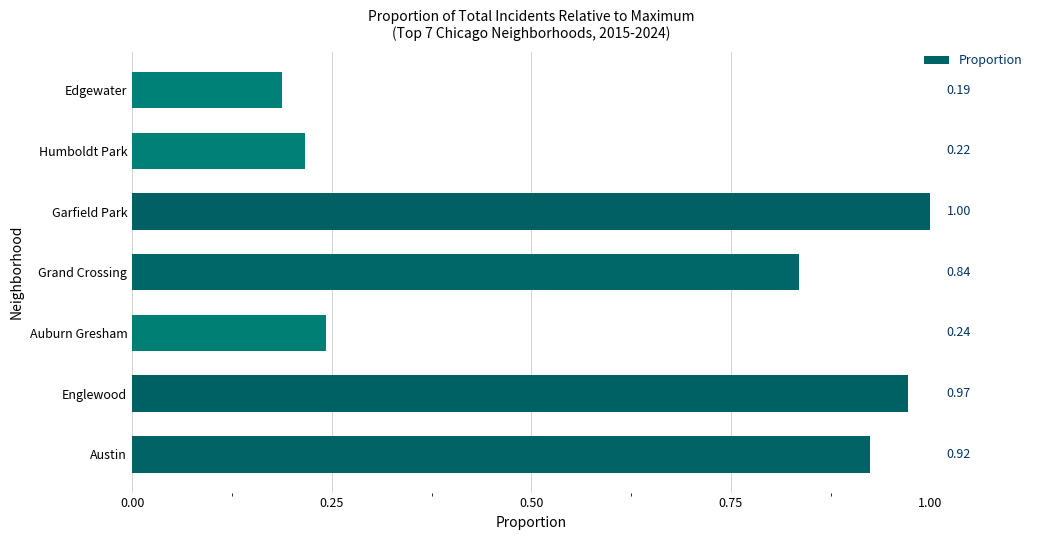

Which category has the lowest value across all series?

Edgewater